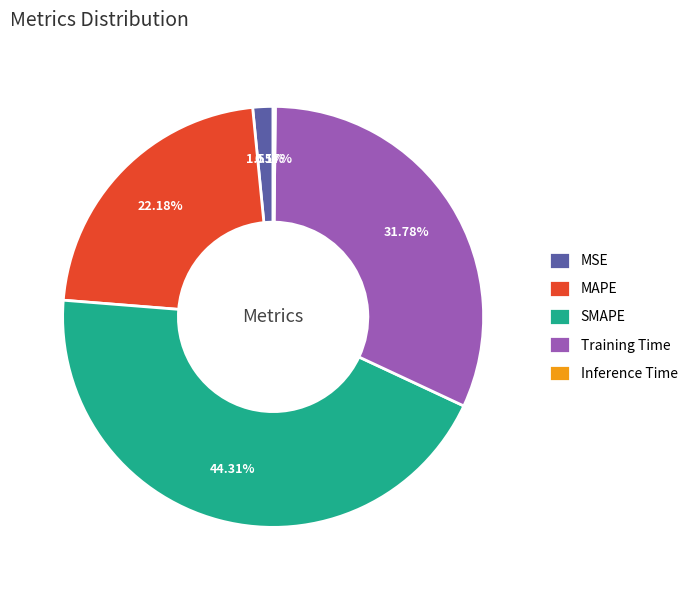

What is the largest slice in the pie chart?

SMAPE